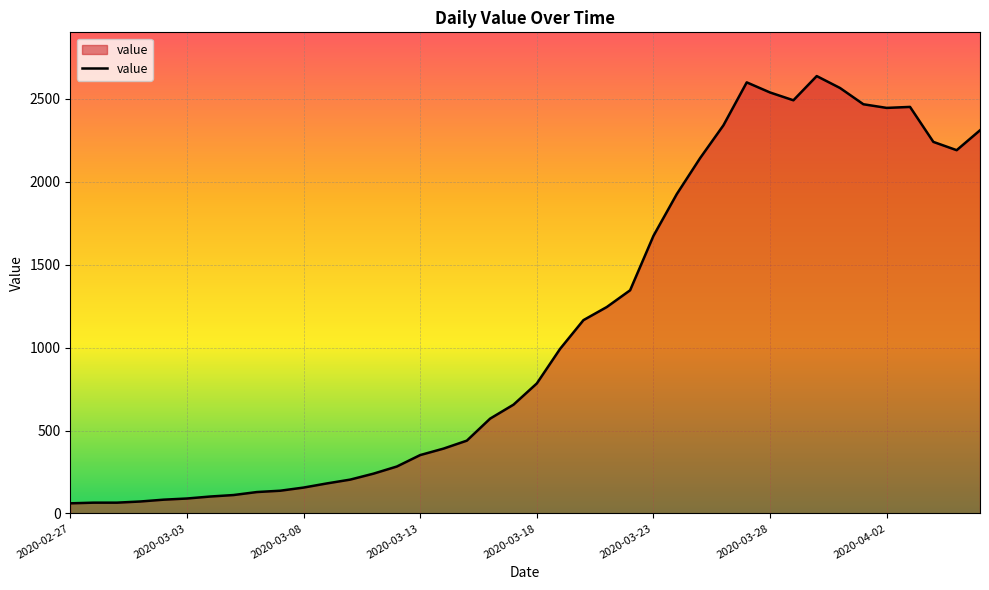

What is the difference between the maximum and minimum values?

2577